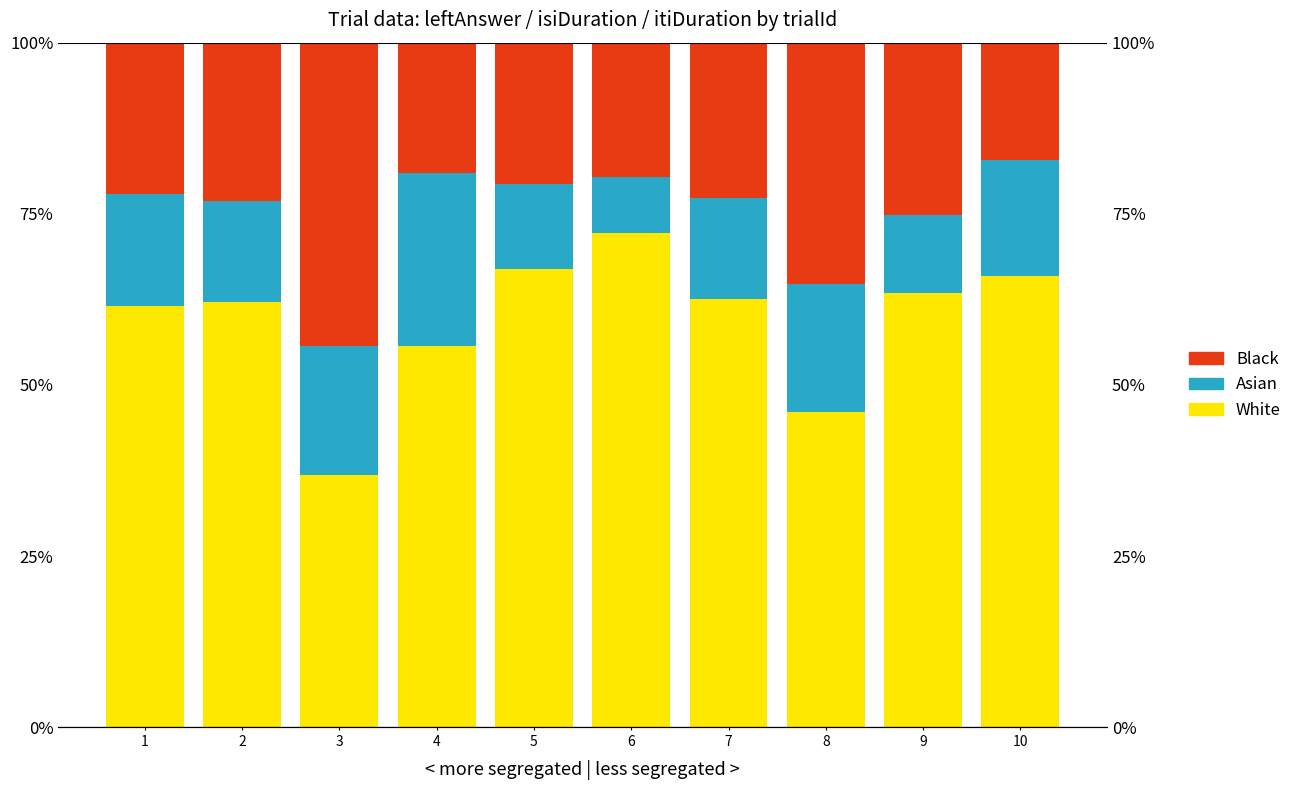

Are the bars horizontal?

No